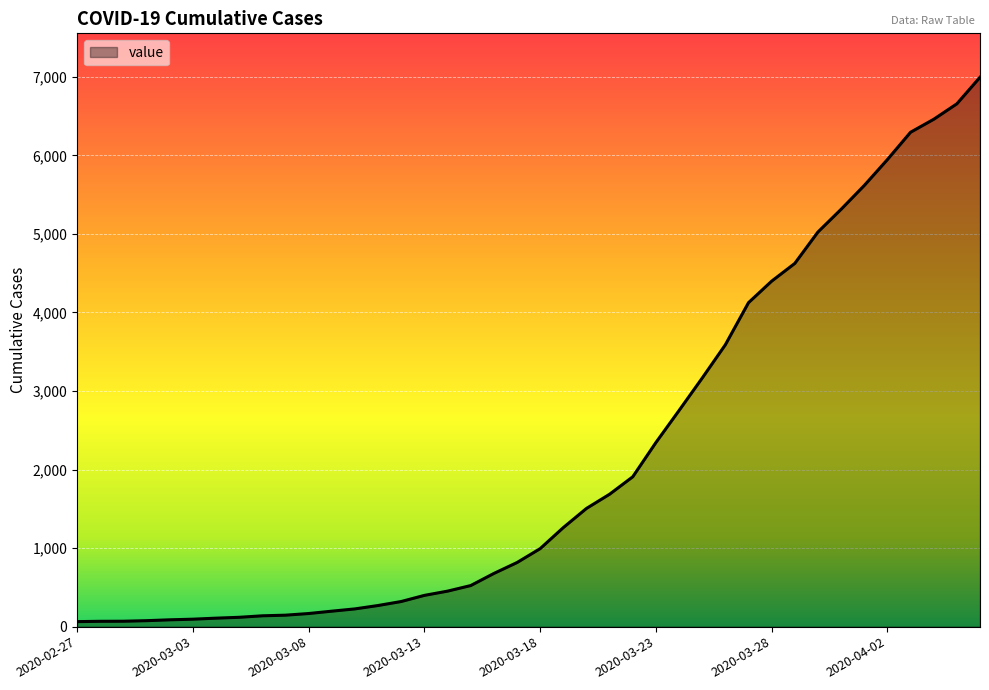

What is the maximum value shown in the chart?

6995